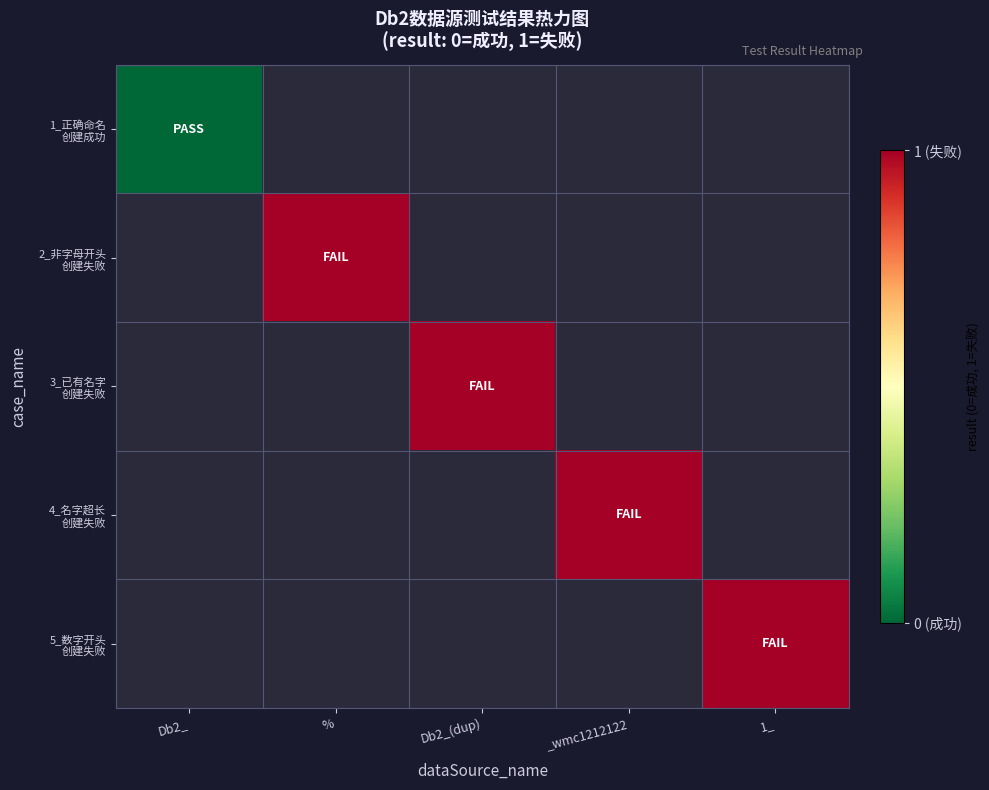

What is the greatest value displayed?

1.0